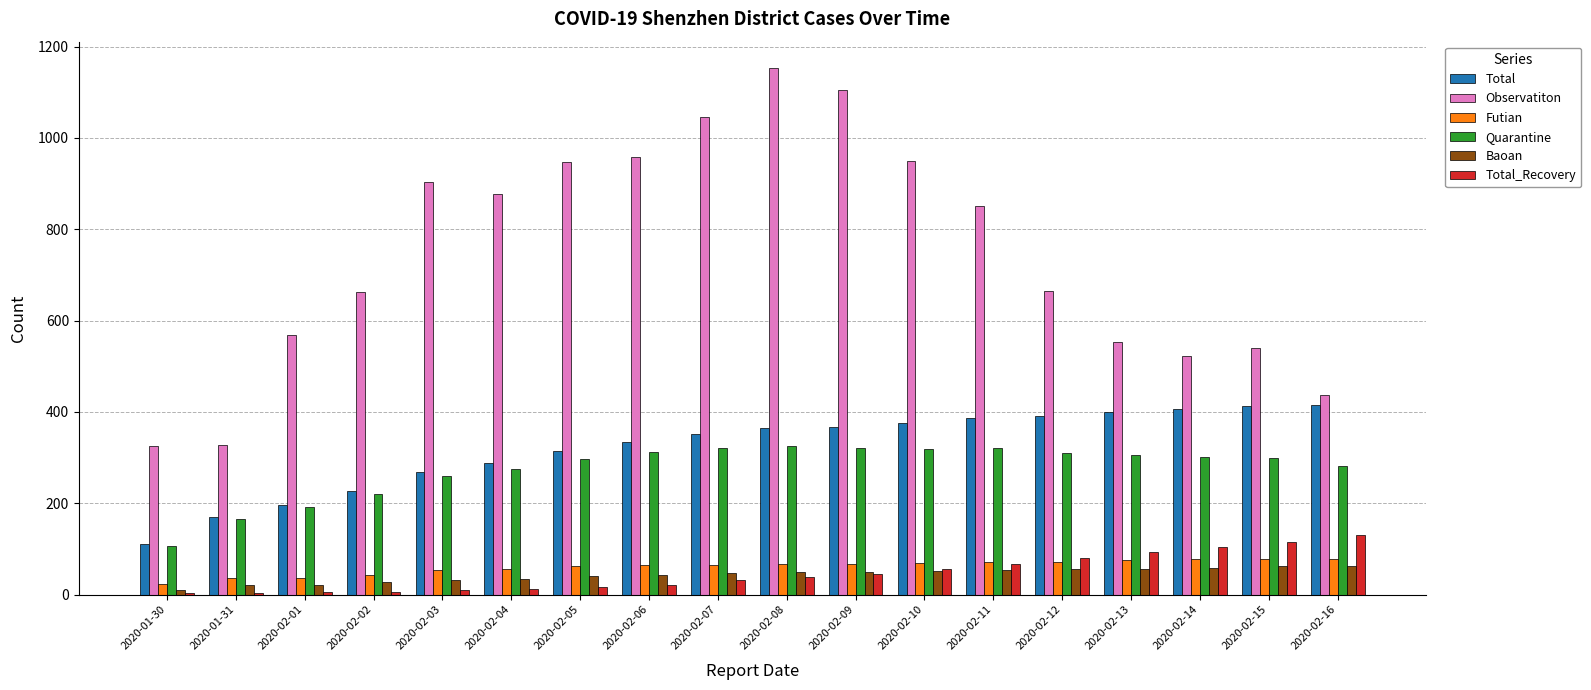

Is the value of Total_Recovery at 2020-02-07 greater than the value of Baoan at 2020-02-12?

No